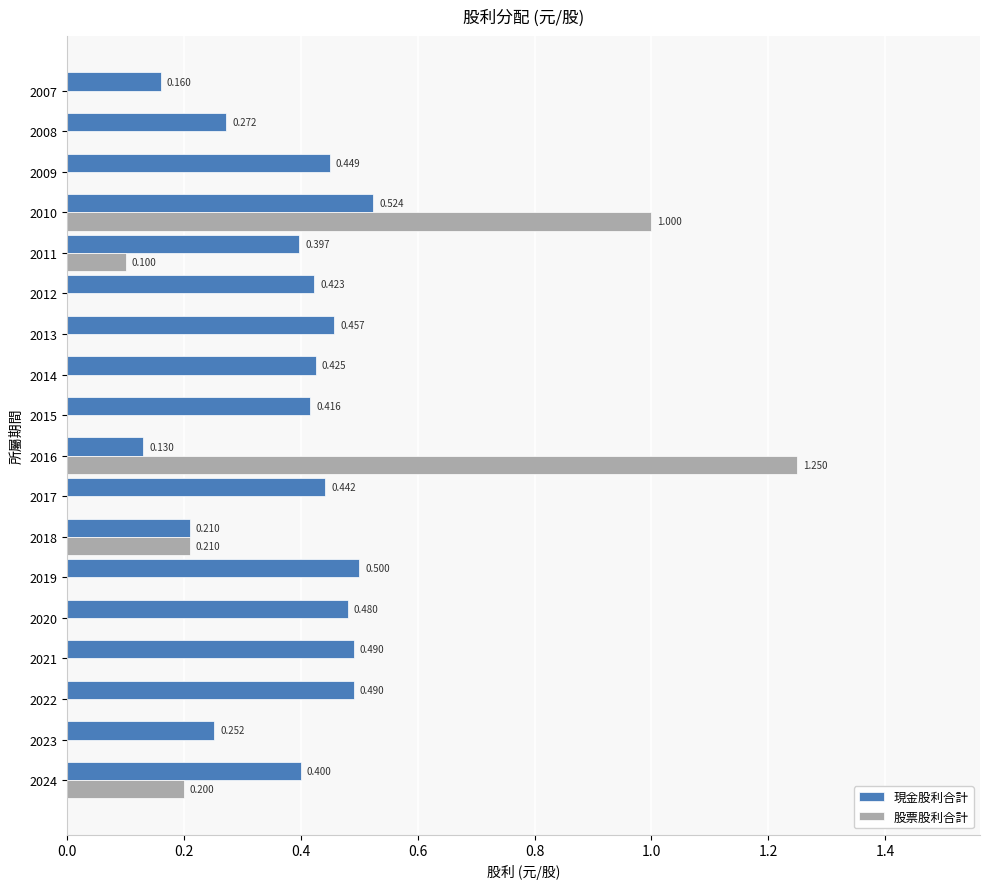

Which series has the largest total across all categories?

現金股利合計